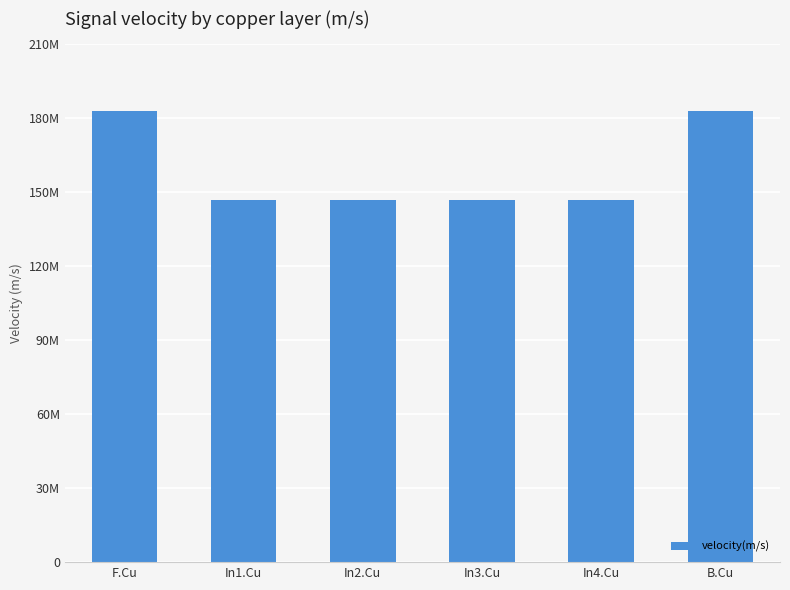

Which label corresponds to the smallest value in the chart?

In1.Cu